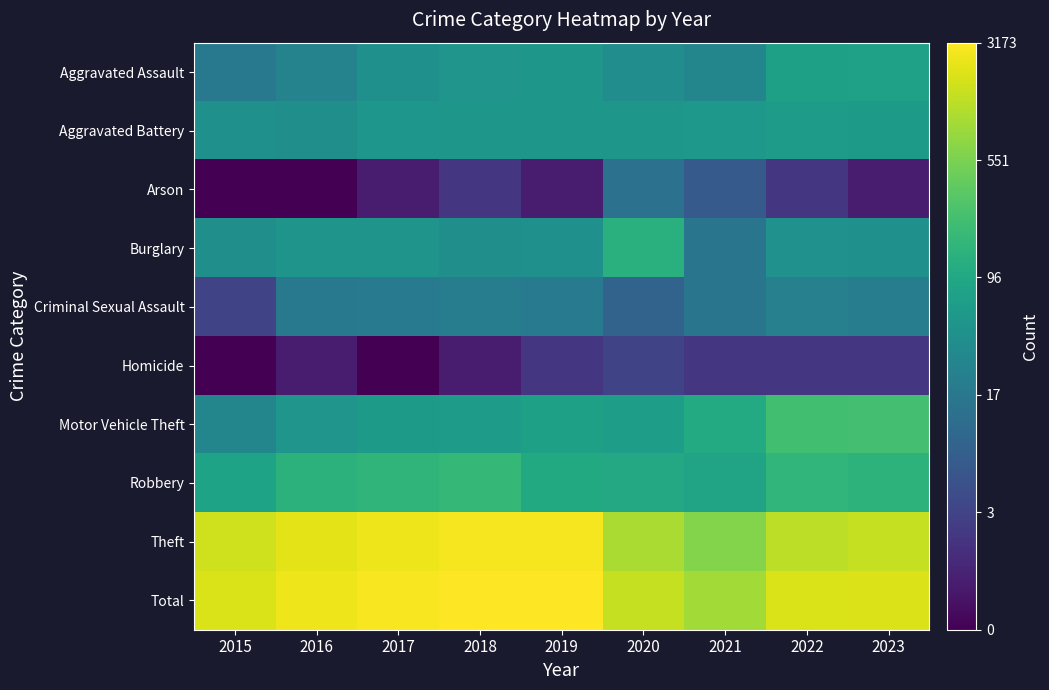

Which category has the highest value across all series?

2018